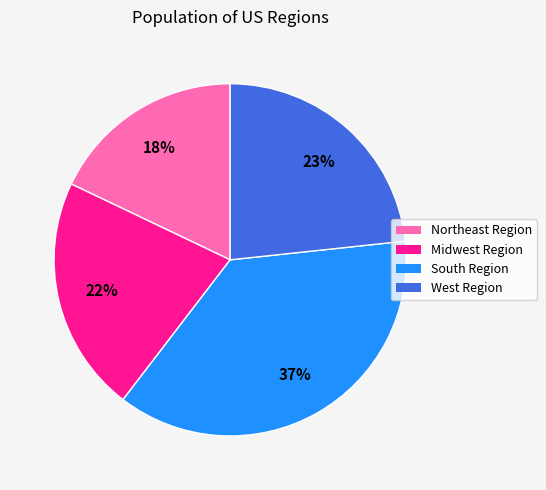

True or false: West Region accounts for 23% of the total.

True